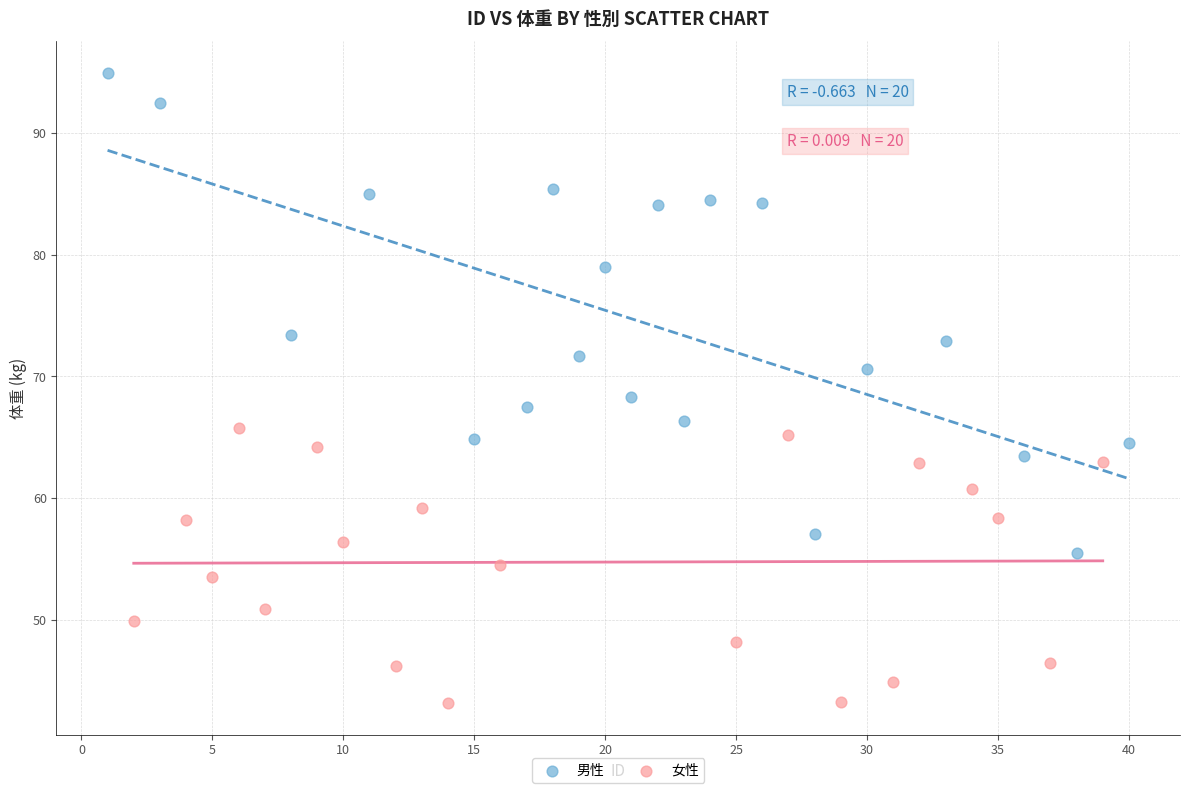

Which series has the largest Y range (max minus min)?

男性